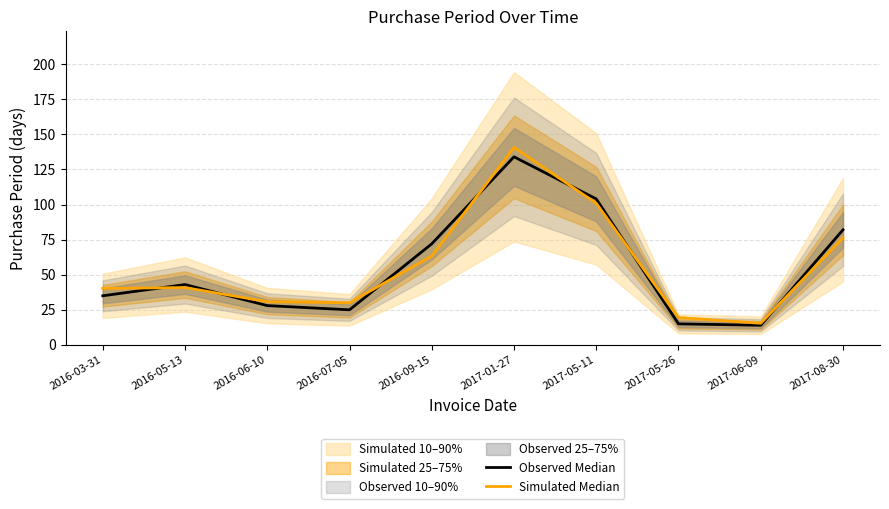

The Observed Median series shows 15.2 at 2016-06-10. True or false?

False